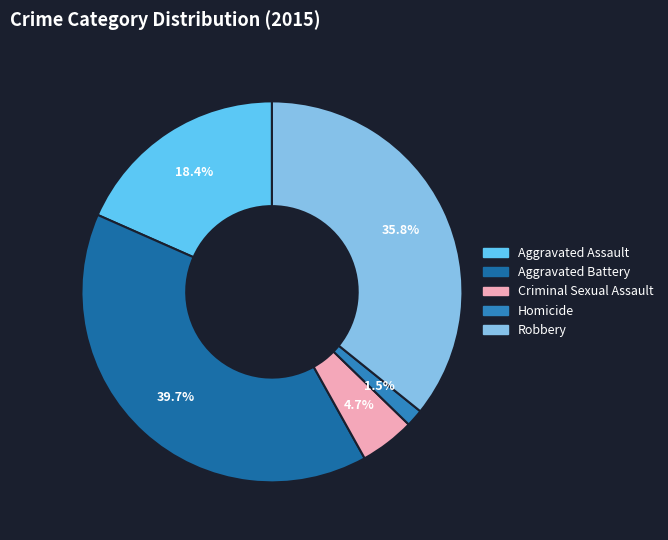

Which category has the smallest portion of the pie?

Homicide